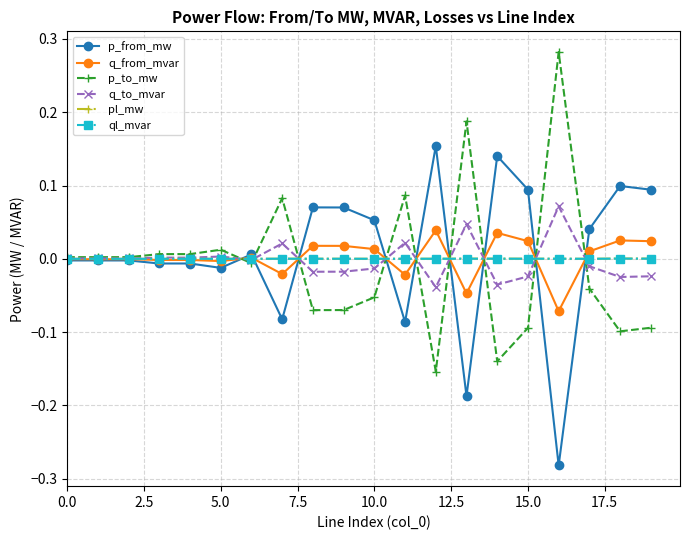

True or false: q_from_mvar has more than 1 points higher than both neighbors.

True